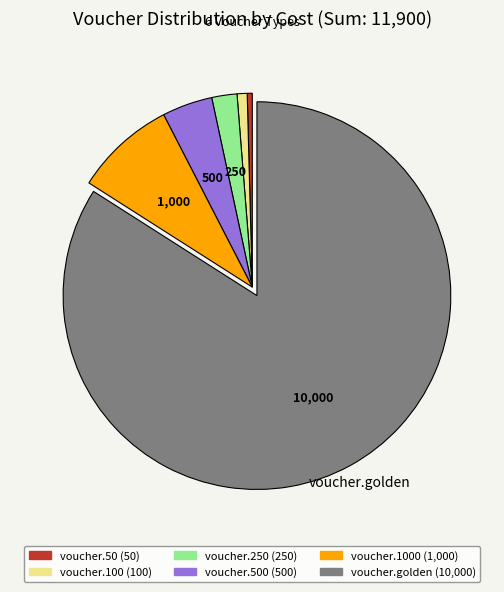

Is there a majority slice in this chart?

Yes